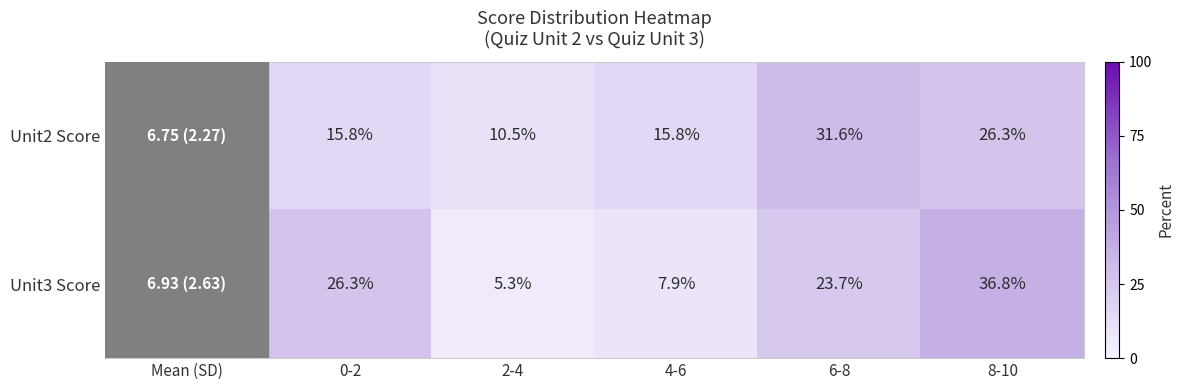

List the labels in order of Unit3 Score value, smallest first.

2-4, 4-6, 6-8, 0-2, 8-10